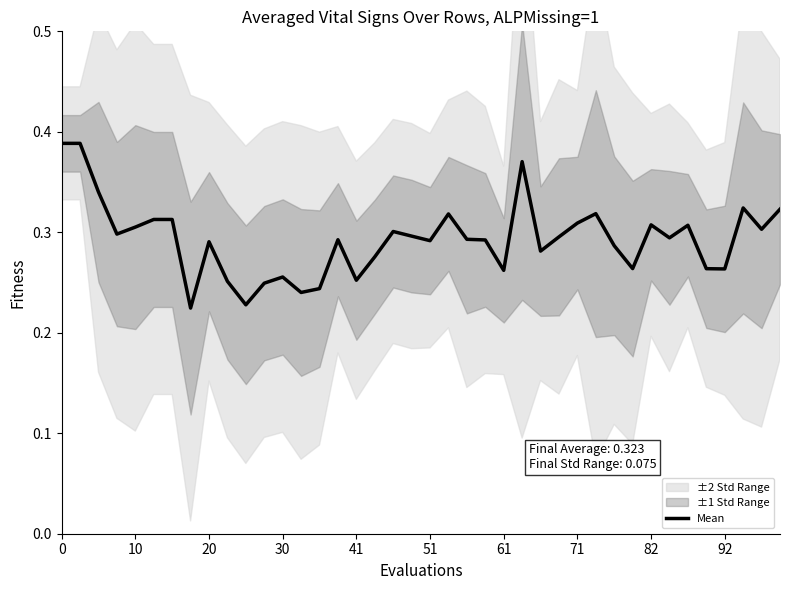

True or false: the data shows 0.3 at 92.

True